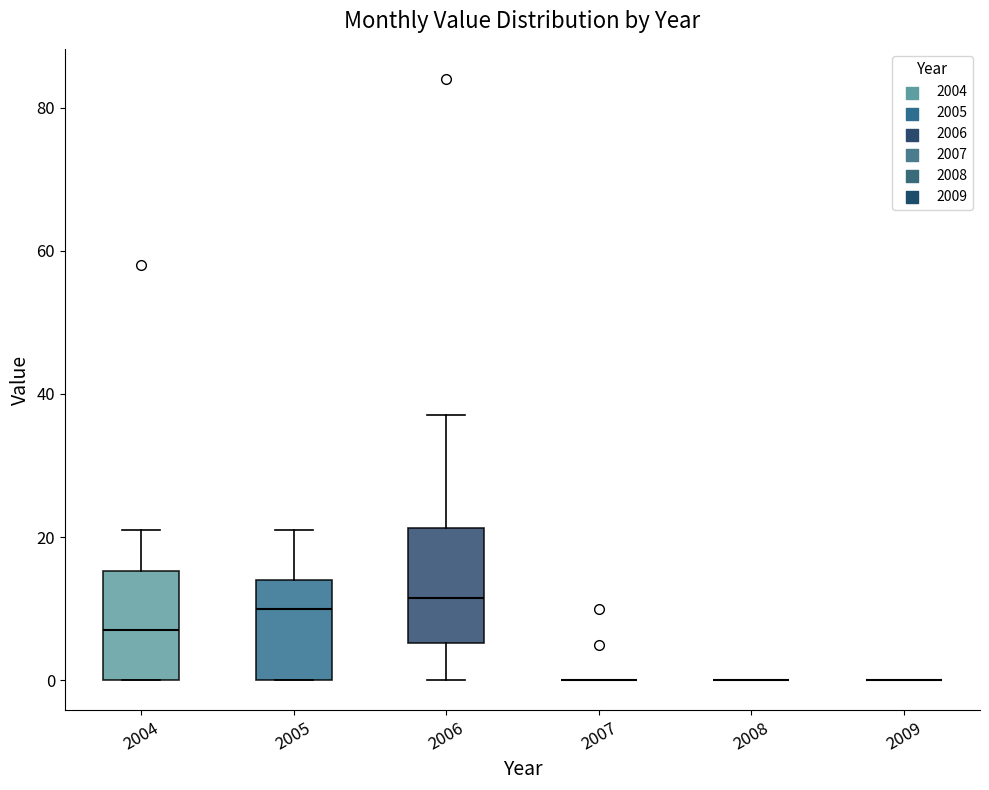

Reading left to right, read every box against the y-axis: the position of its median line, the range the box covers, and the ends of its whiskers. The values are not printed on the chart, so give them approximately, as read against the axis.

2004: median 8, box 0 to 16, whiskers 0 to 22
2005: median 10, box 0 to 14, whiskers 0 to 22
2006: median 12, box 6 to 22, whiskers 0 to 38
2007: box collapsed to a line at 0, whiskers 0 to 0
2008: box collapsed to a line at 0, whiskers 0 to 0
2009: box collapsed to a line at 0, whiskers 0 to 0